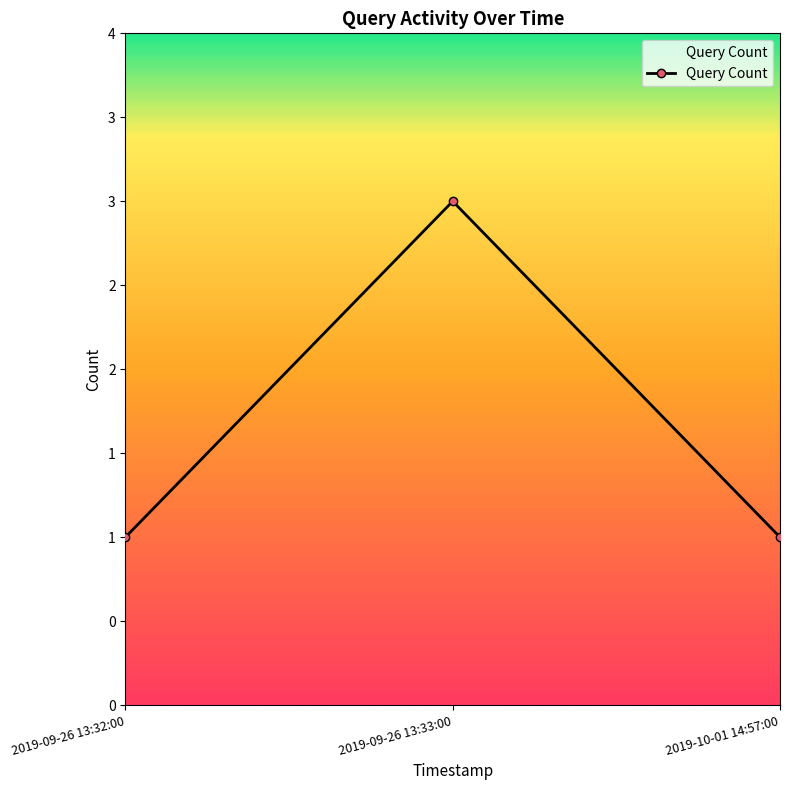

What is the label of the 2nd point from the left?

2019-09-26 13:33:00